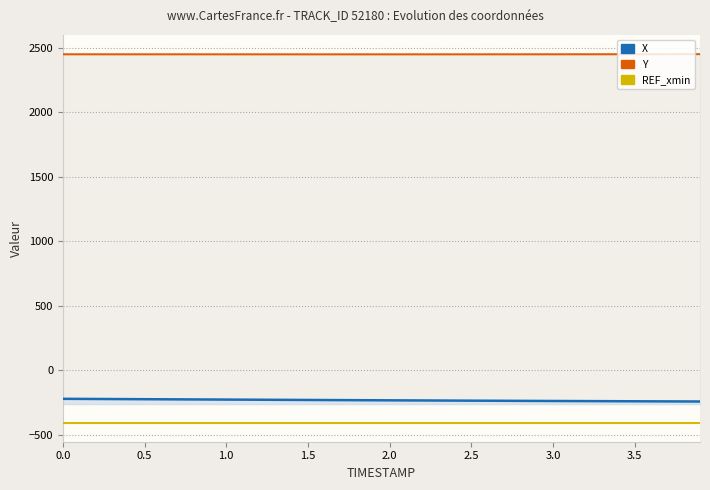

True or false: REF_xmin and Y cross at least once.

False